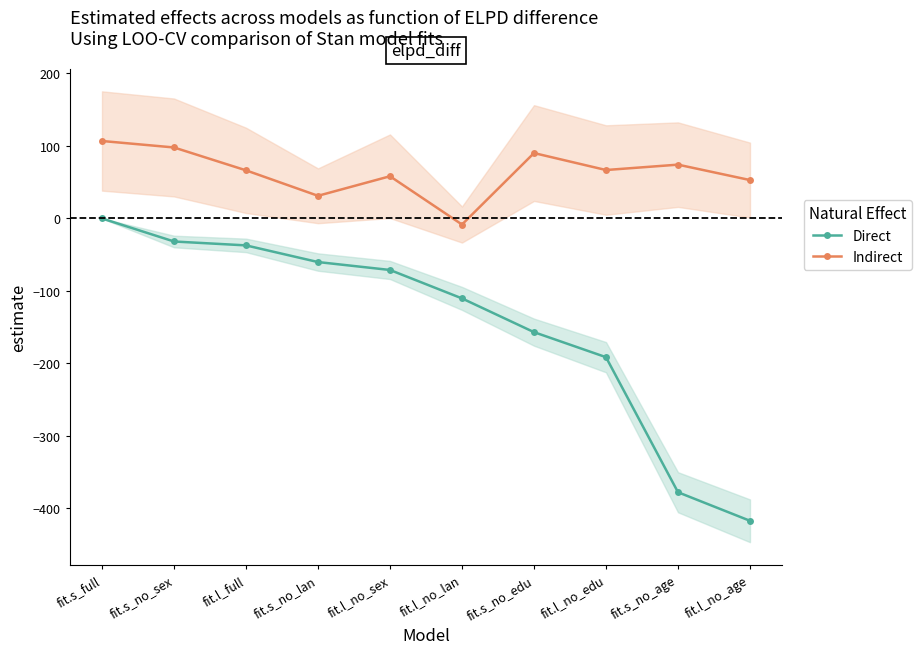

Is this an area chart (filled region under the line)?

No